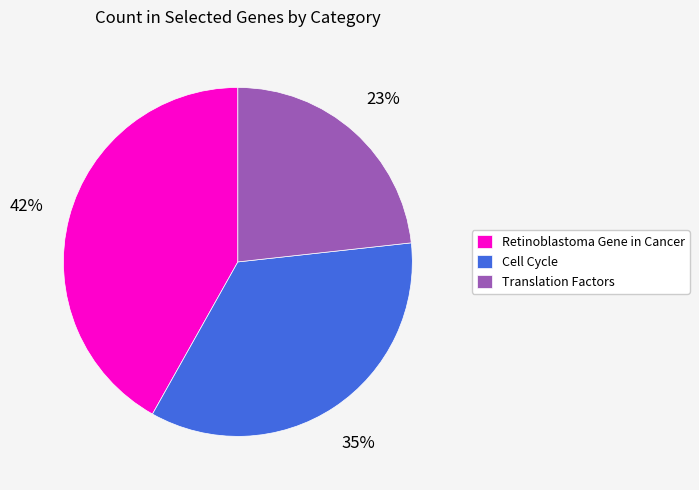

Between Translation Factors and Cell Cycle, which is larger?

Cell Cycle